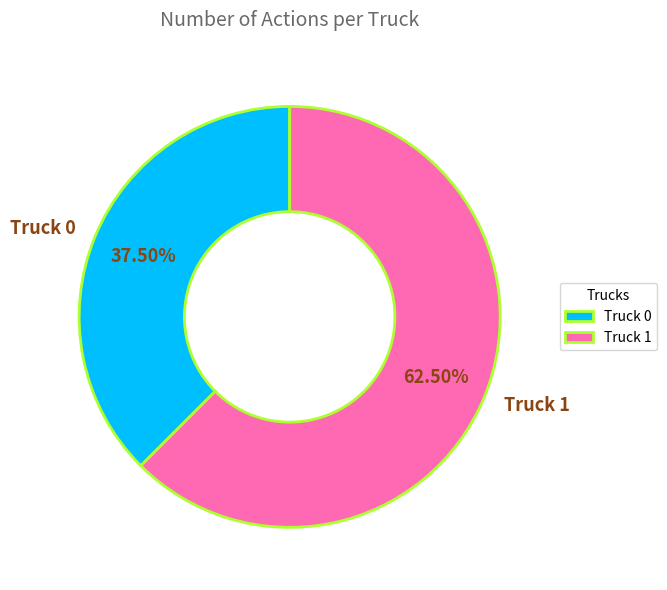

Between Truck 0 and Truck 1, which is larger?

Truck 1